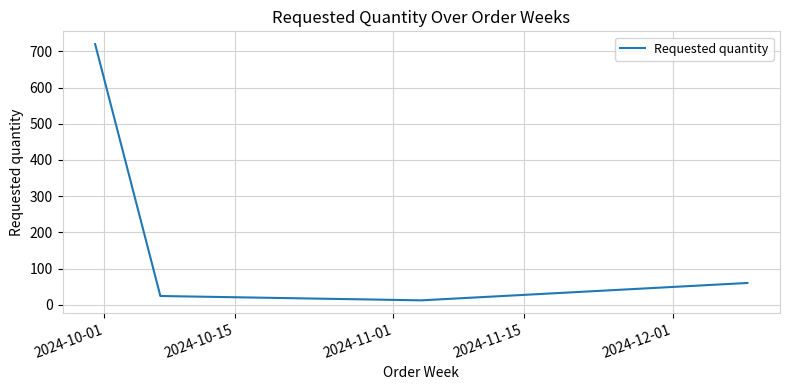

What is the maximum value shown in the chart?

720